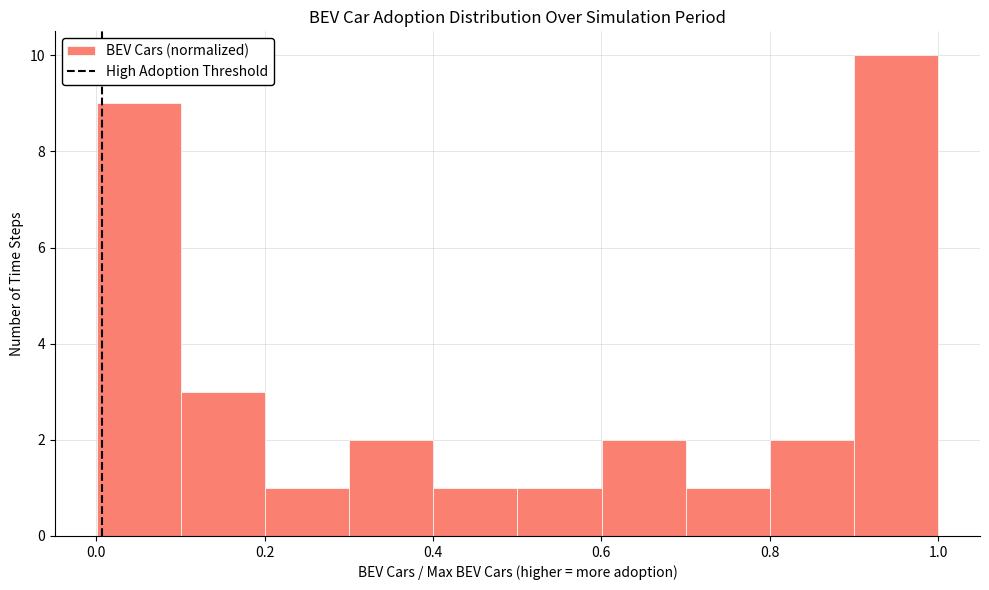

How tall is the bar that spans 0.2 to 0.3 on the x-axis? Neither the bar edges nor the heights are printed on the chart, so give them approximately, as read against the axes.

1